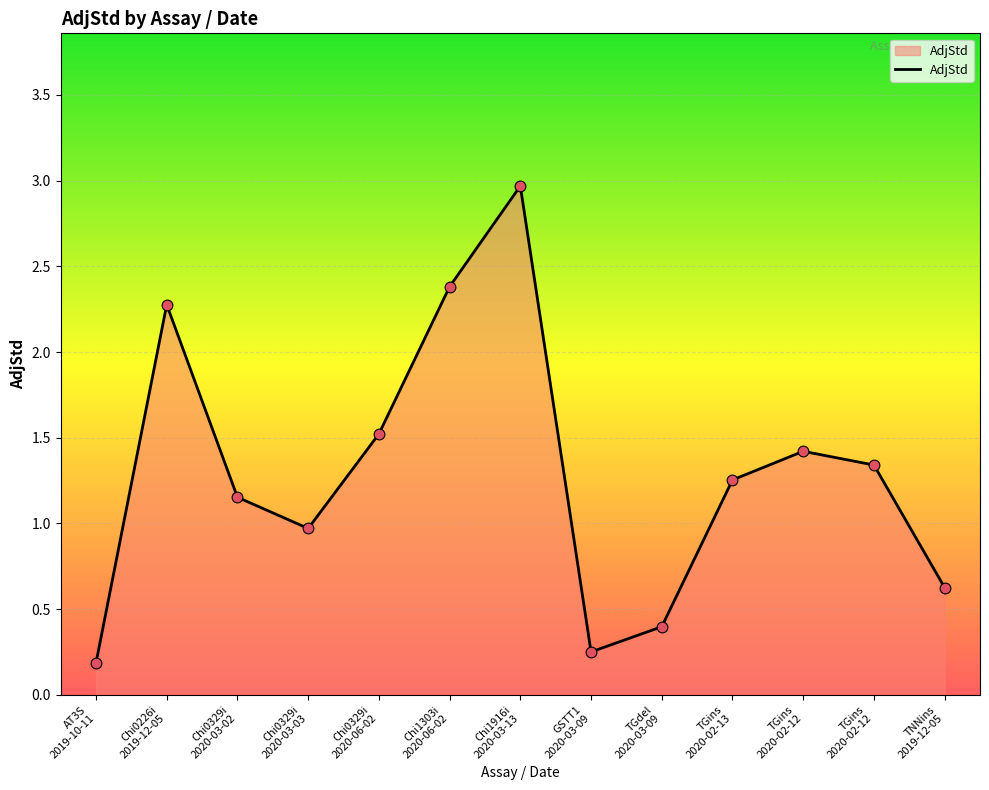

How many lines are shown in the chart?

1